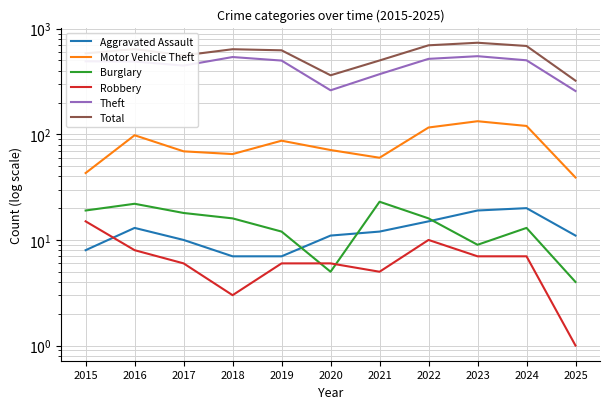

List the series in order of their peak value, highest first.

Total, Theft, Motor Vehicle Theft, Burglary, Aggravated Assault, Robbery